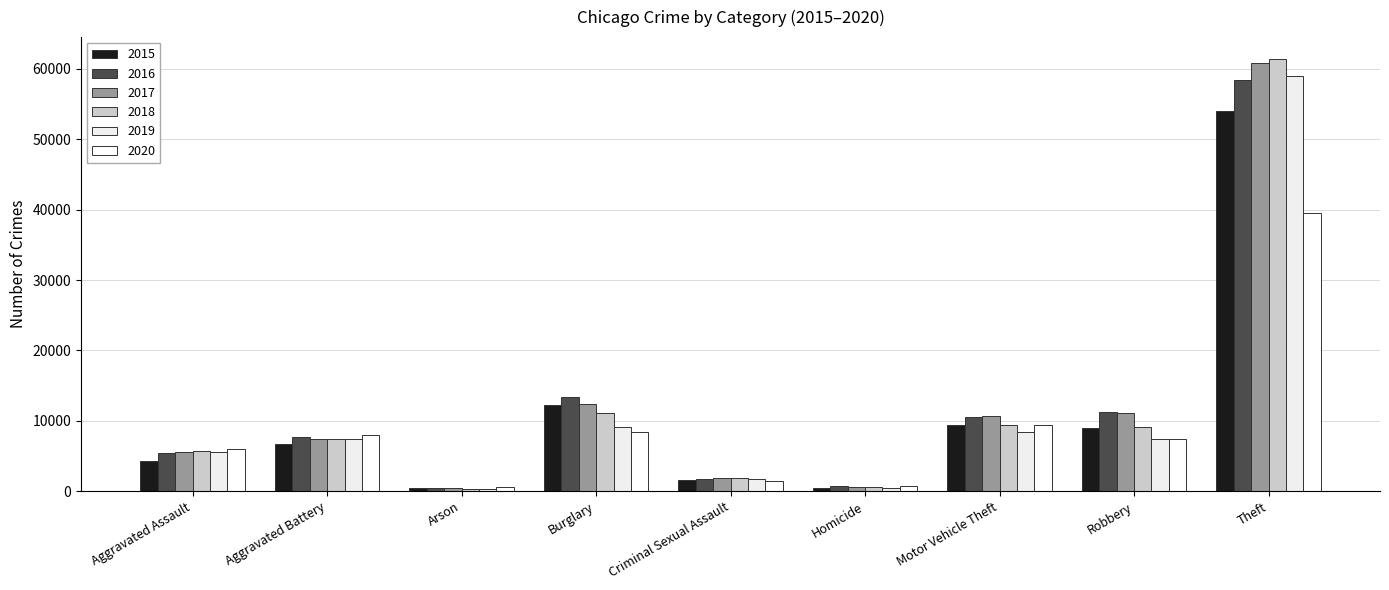

How many groups of bars are there?

9